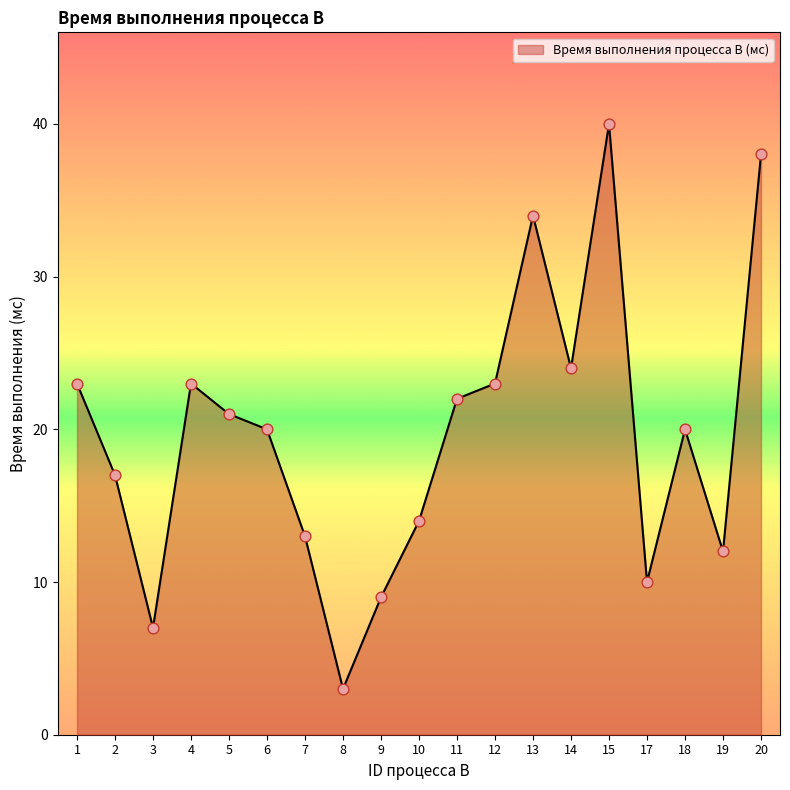

What is the change in value from 14 to 18?

-4